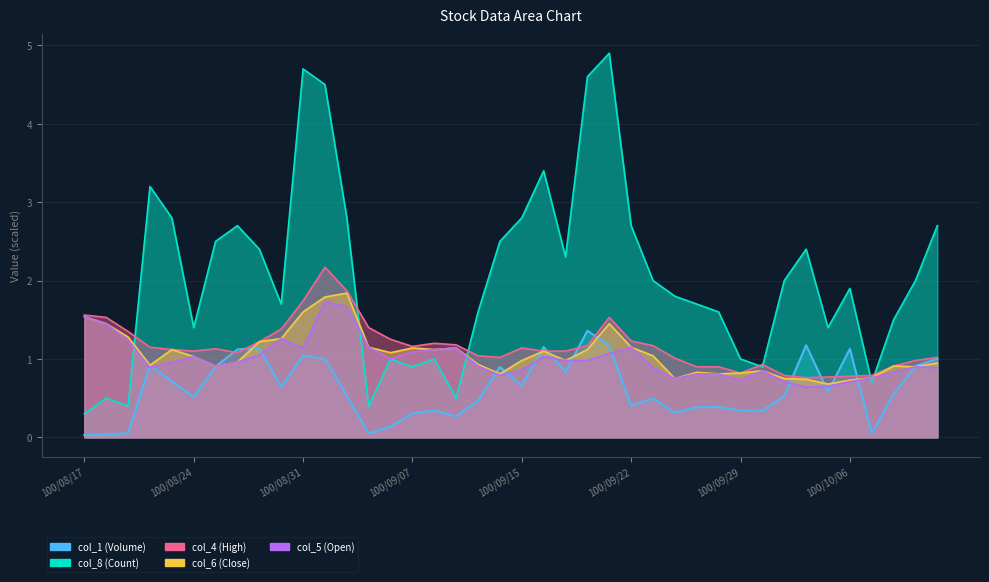

How many distinct data groups are displayed?

5